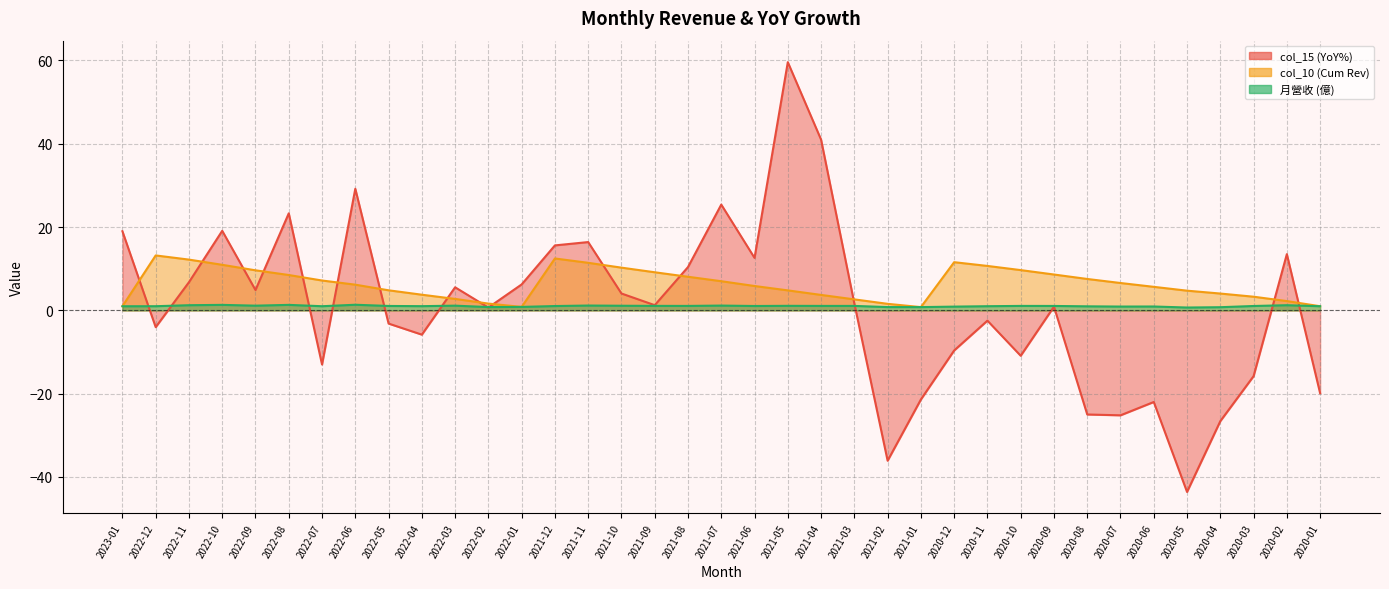

What is the sum of all col_10 (Cum Rev) values?

235.8